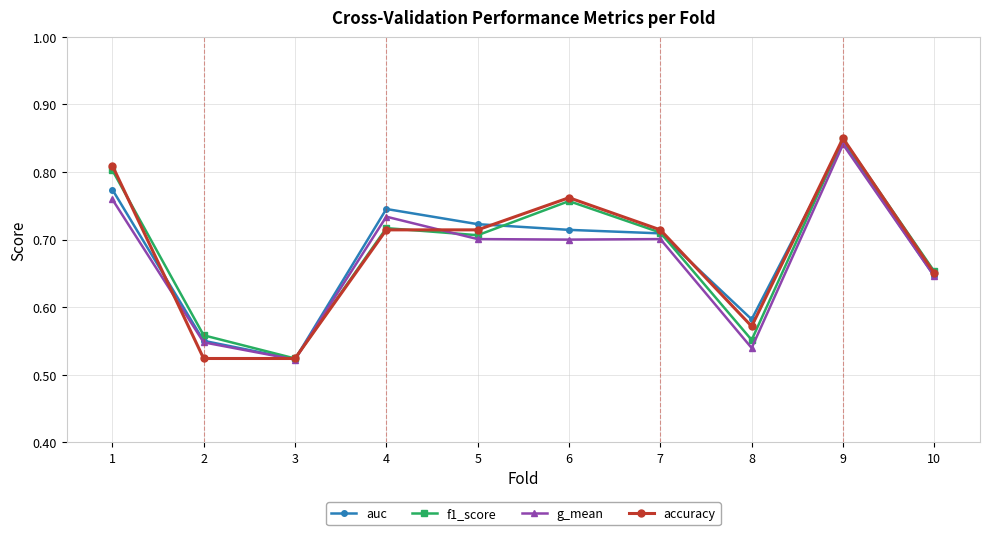

At 5, list the series in order from largest to smallest.

auc, accuracy, f1_score, g_mean